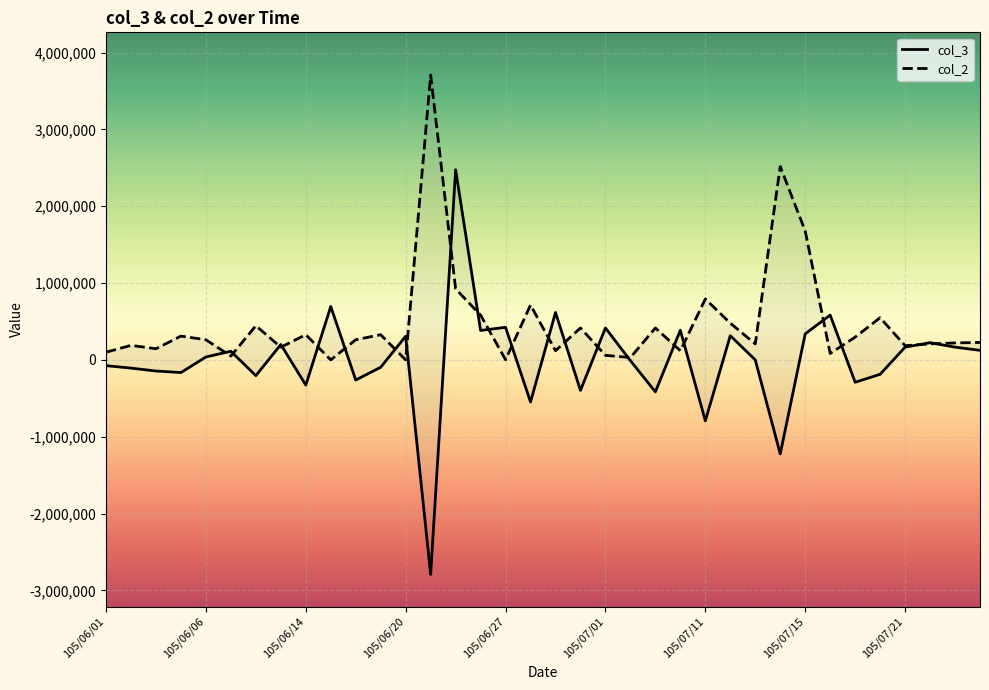

At which category does the chart reach its minimum across all series?

105/06/22